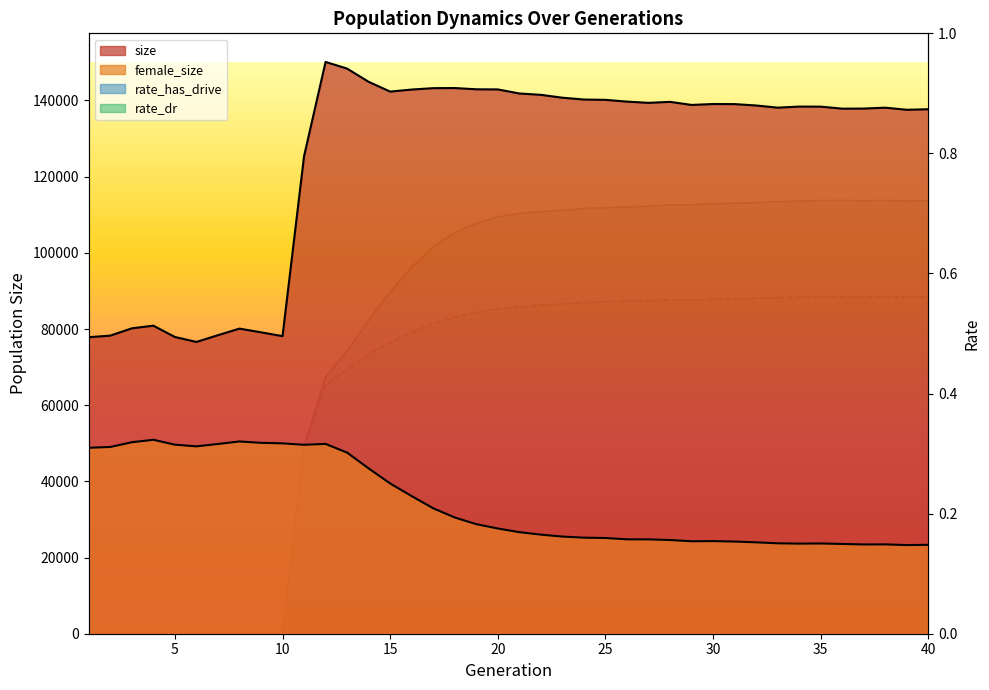

What is the difference between the maximum and minimum values in the female_size series?

27647.0